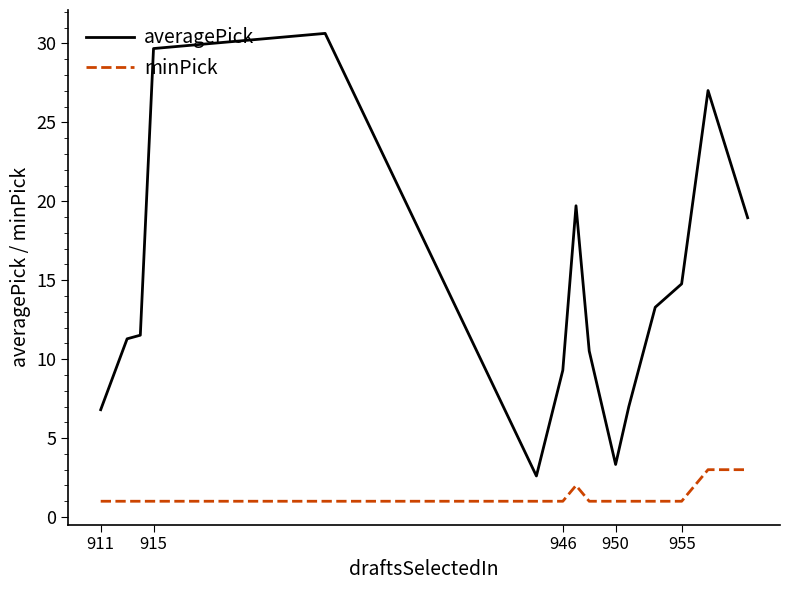

What are all the series names shown in the legend?

averagePick, minPick